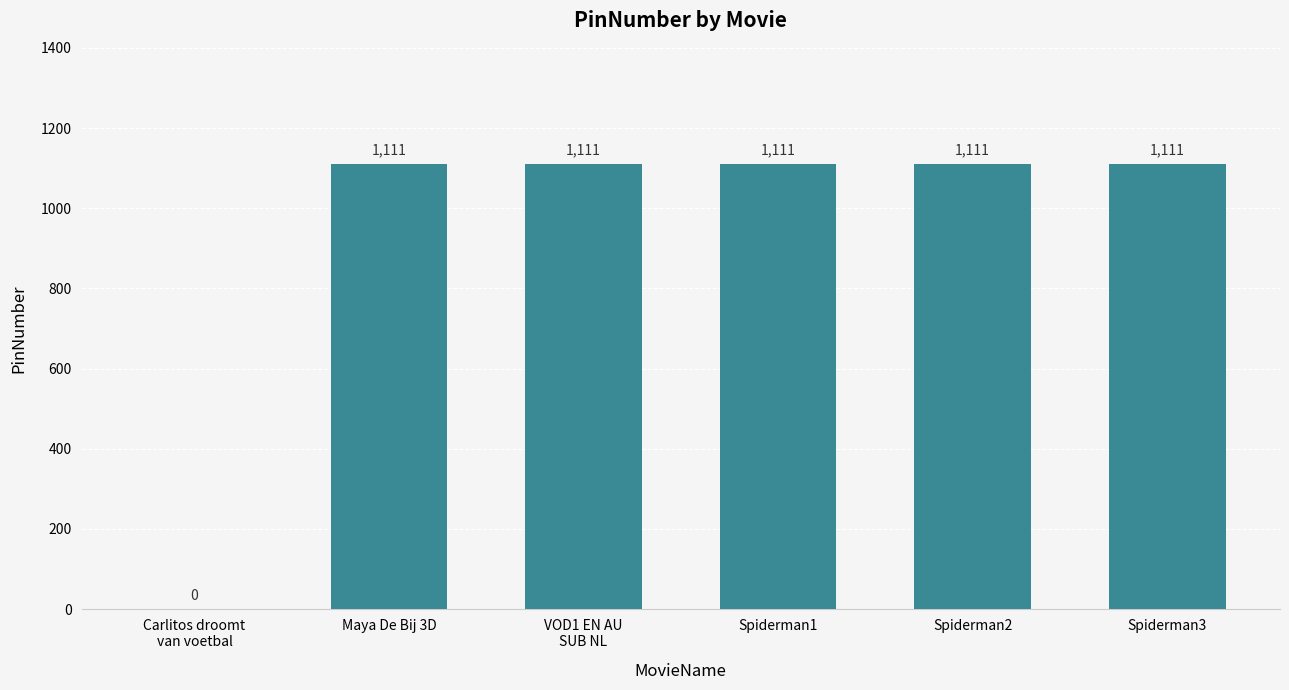

Count the number of data series in this chart.

1